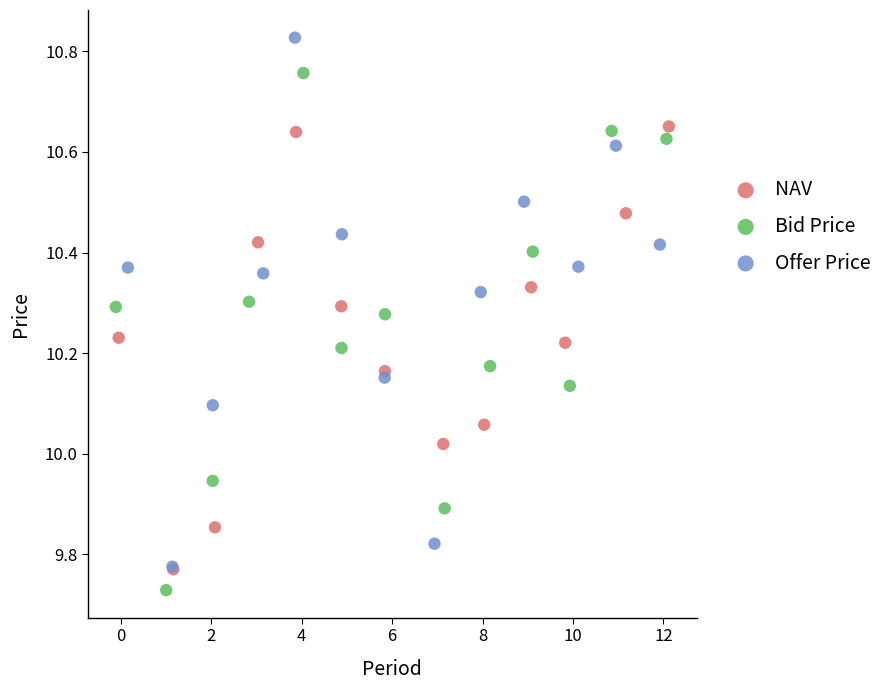

Which series contains the lowest Y value?

Bid Price